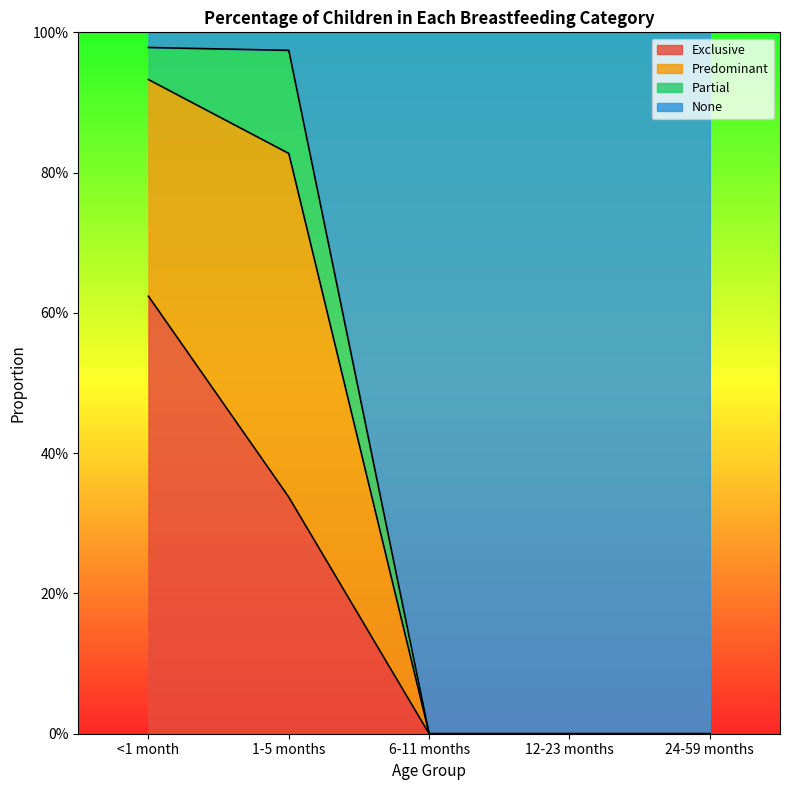

The None series shows 1.6 at 1-5 months. True or false?

False